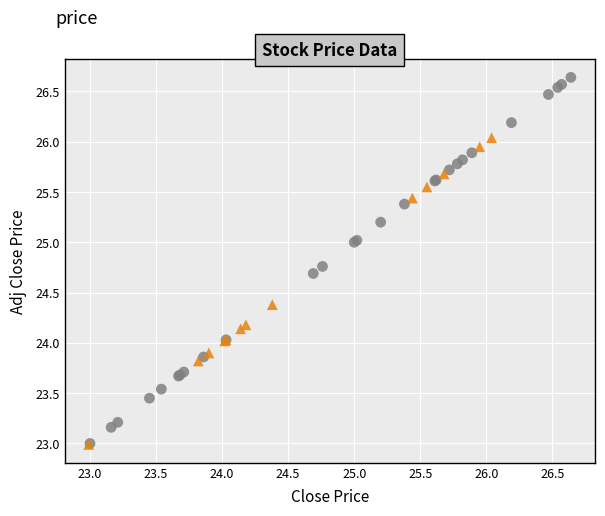

Which series has the largest Y range (max minus min)?

Low Volume